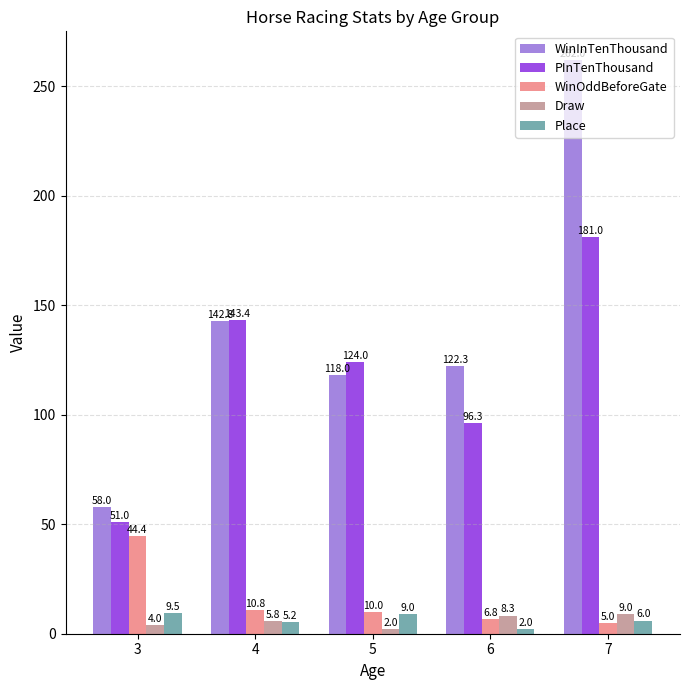

What is the difference between the maximum and minimum values in the Draw series?

7.0